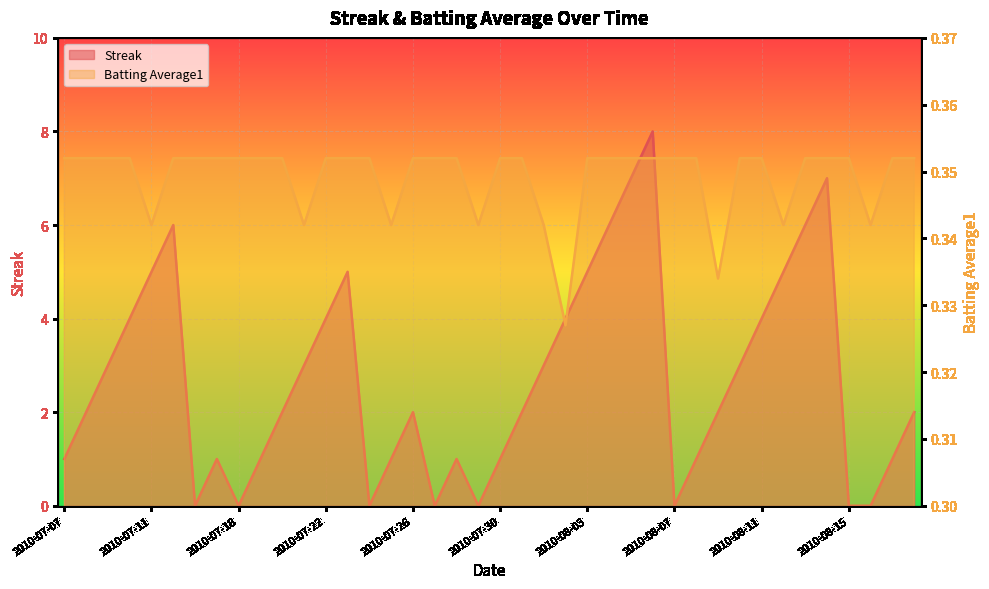

What is the spread (max minus min) of values at 2010-07-17?

0.6